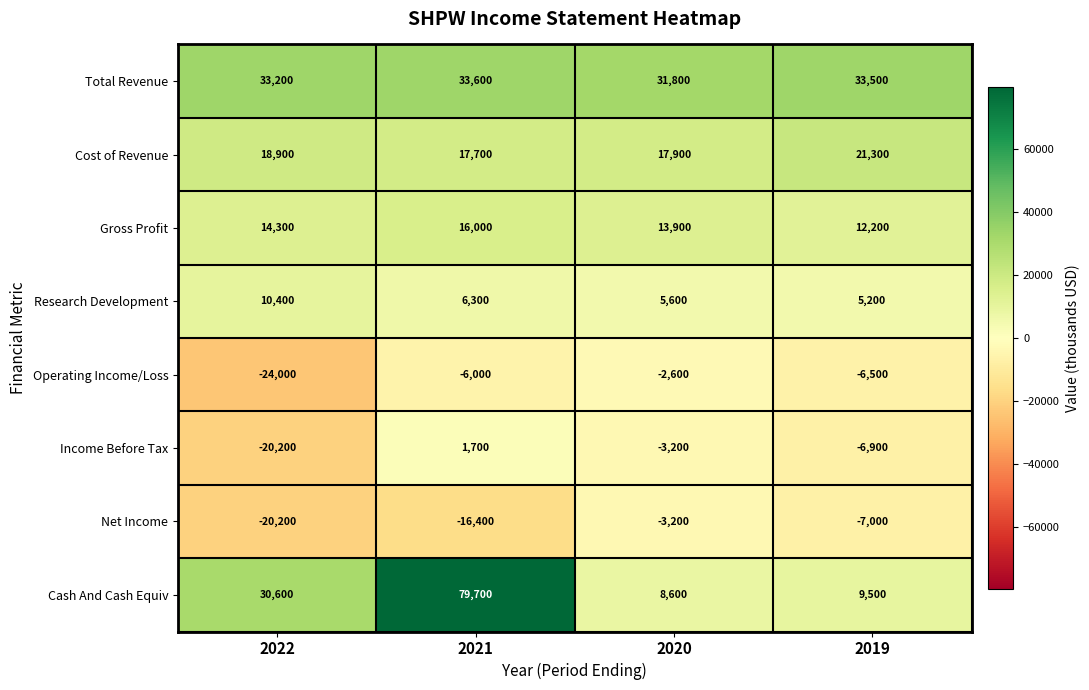

Which category has the highest value in the Total Revenue series?

2021